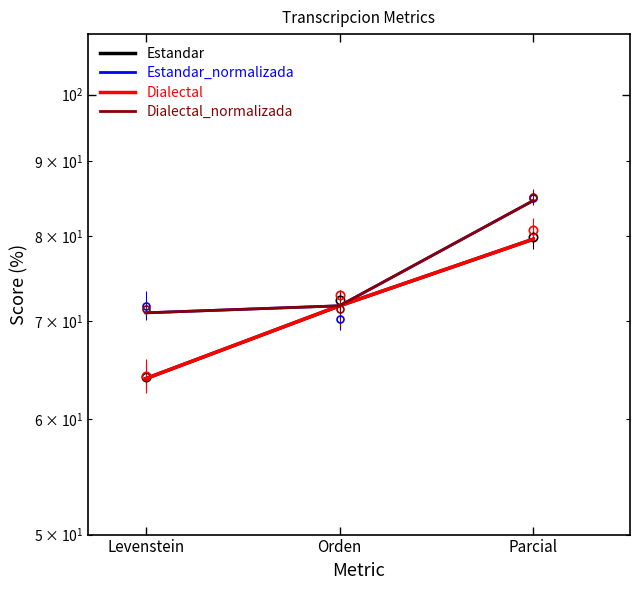

What is the average value of the Dialectal_normalizada series?

75.7